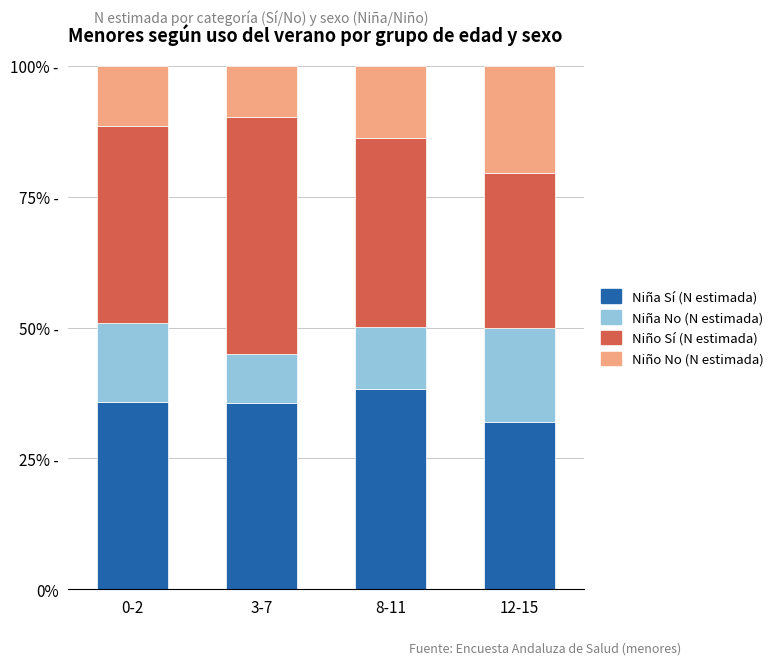

Are the bars grouped side by side (vs. stacked)?

No